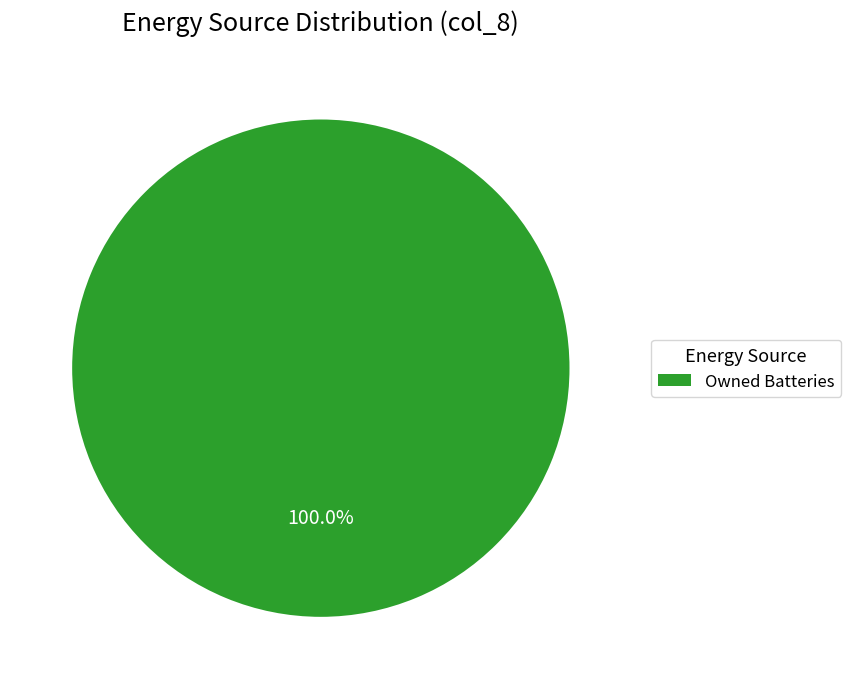

To the nearest percent, what percentage of the pie is Owned Batteries?

100%